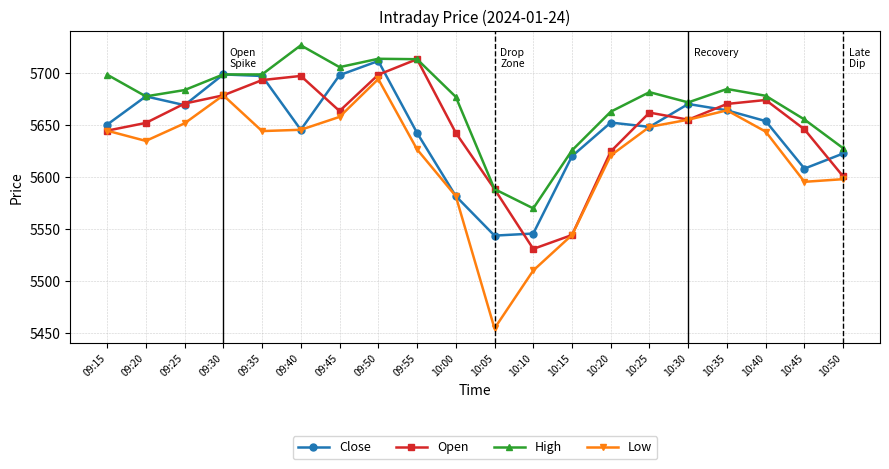

Which series has the largest total across all categories?

High